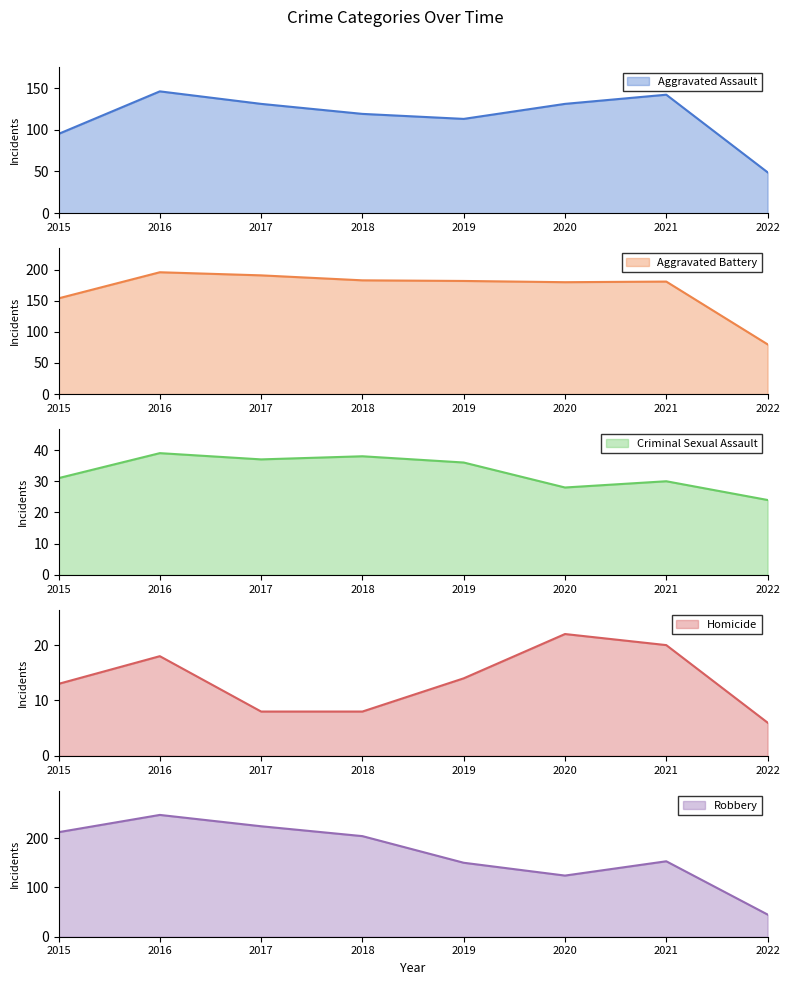

How many categories are shown in the chart?

8